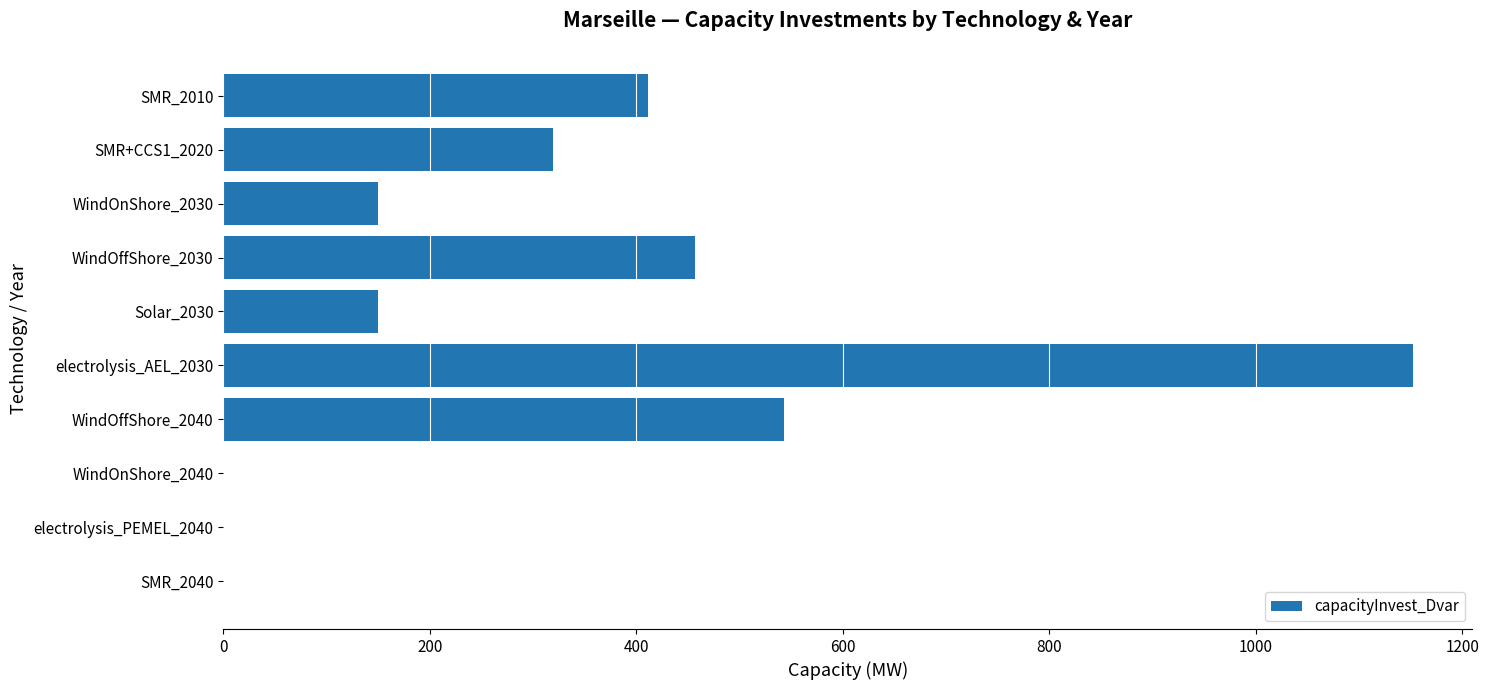

Are the bars horizontal?

Yes